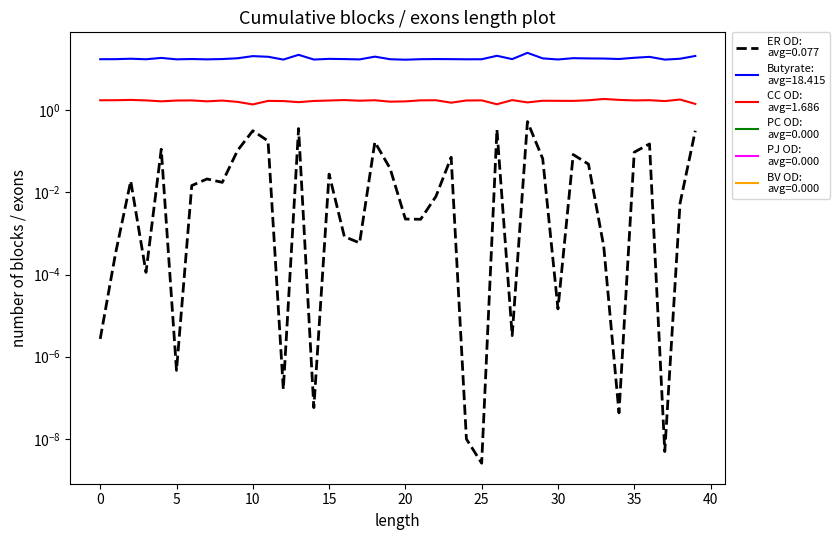

Read the Butyrate value at 25.

17.7